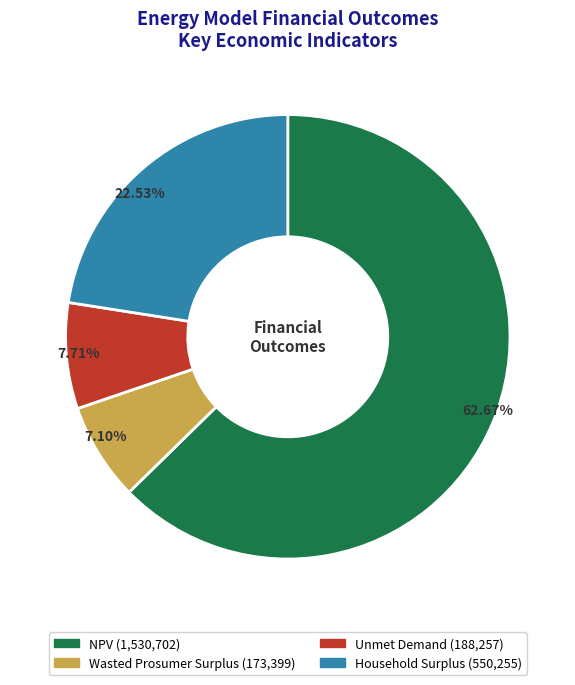

To the nearest percent, what is the difference between the largest and smallest slice percentages?

56%